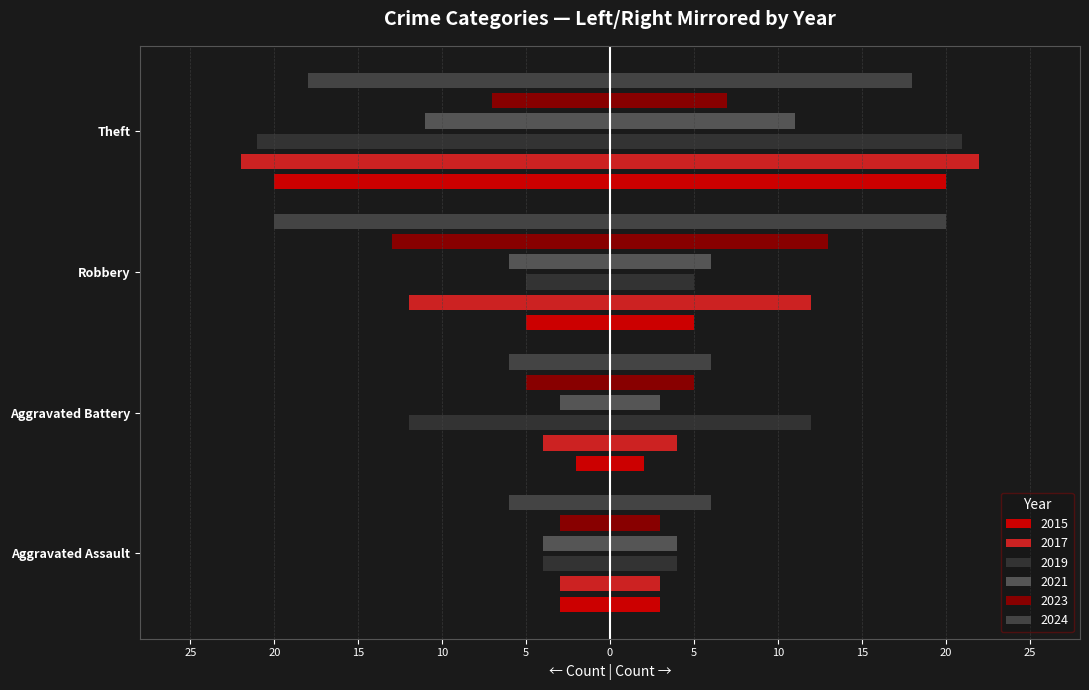

What is the sum of all 2015 values?

-30